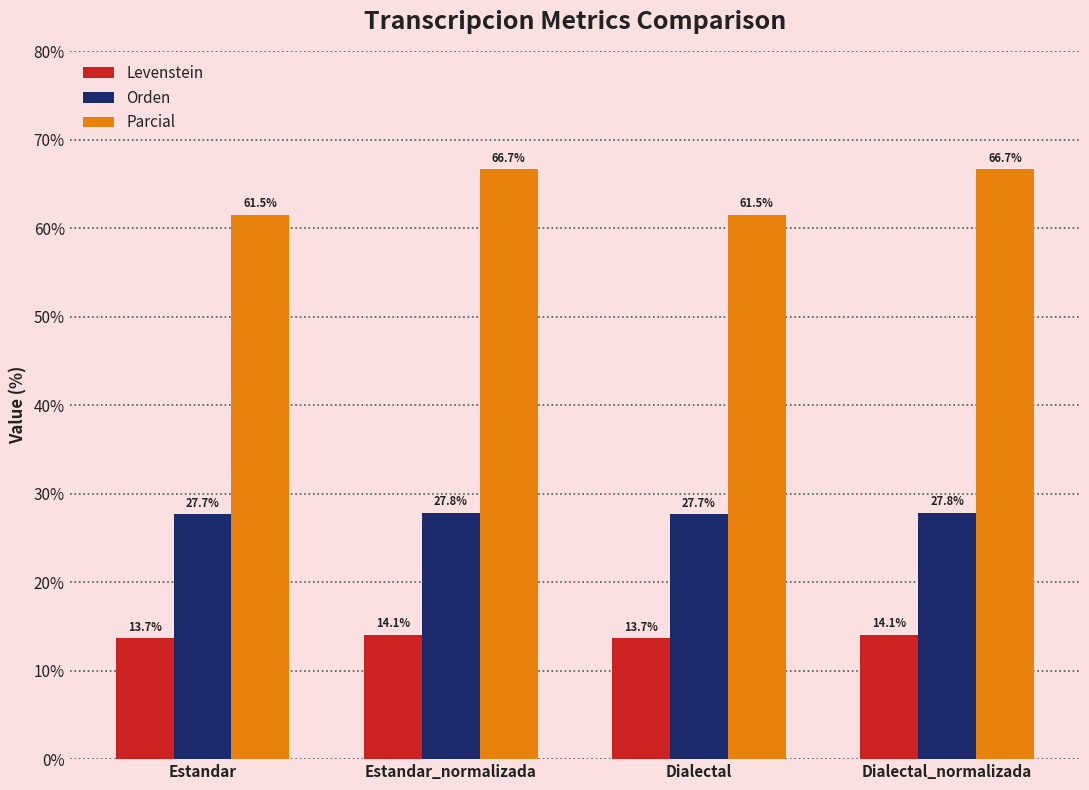

What position from the left is Estandar?

1